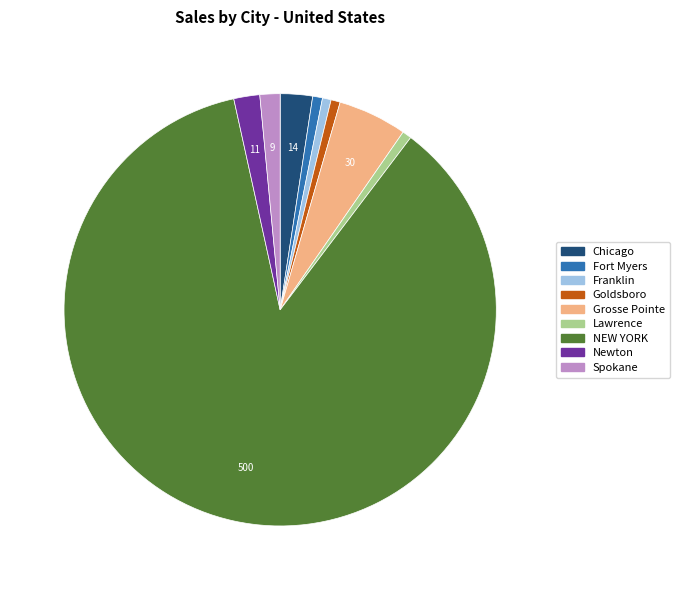

What is the majority slice?

NEW YORK